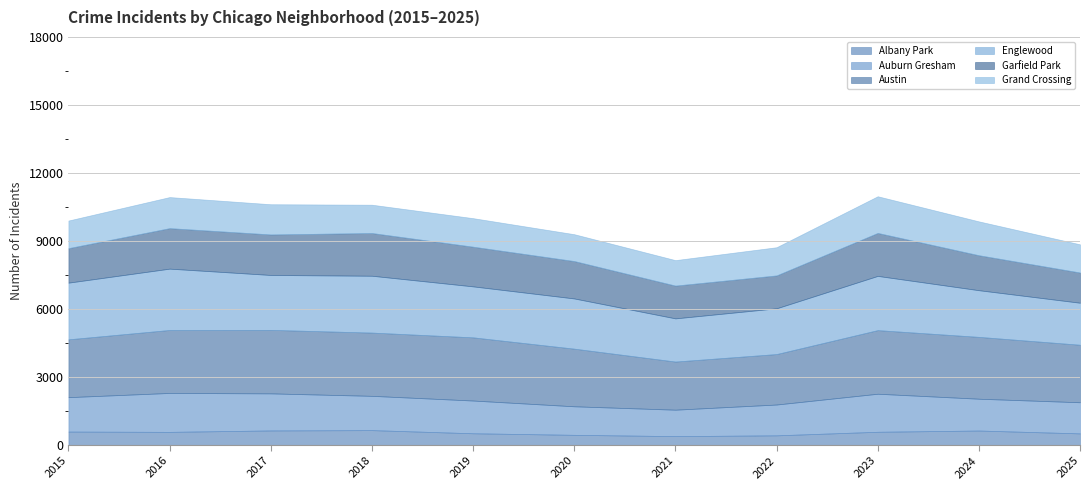

Which series changed the most between 2019 and 2020?

Austin